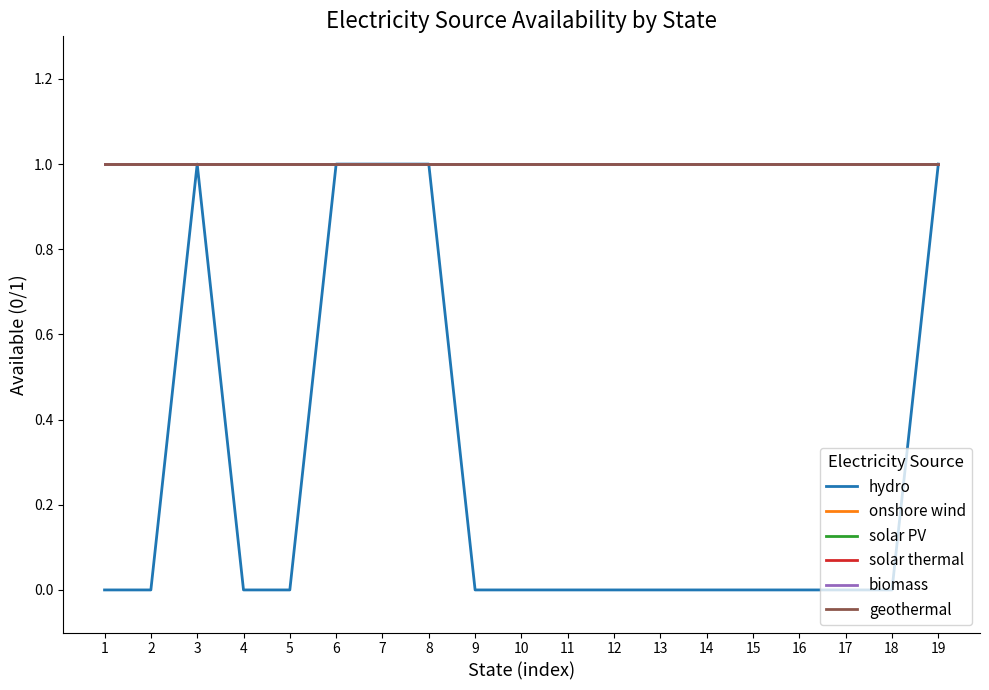

The solar thermal series shows 1 at 5. True or false?

True